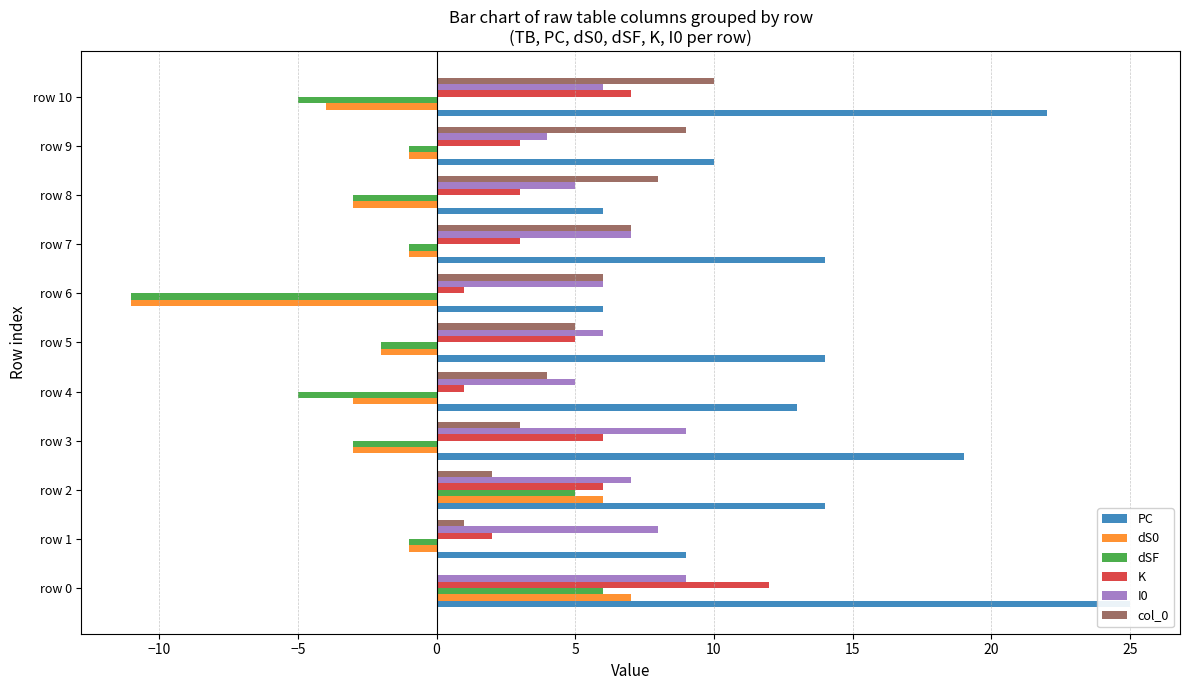

What is the difference between the highest and lowest values at row 4?

18